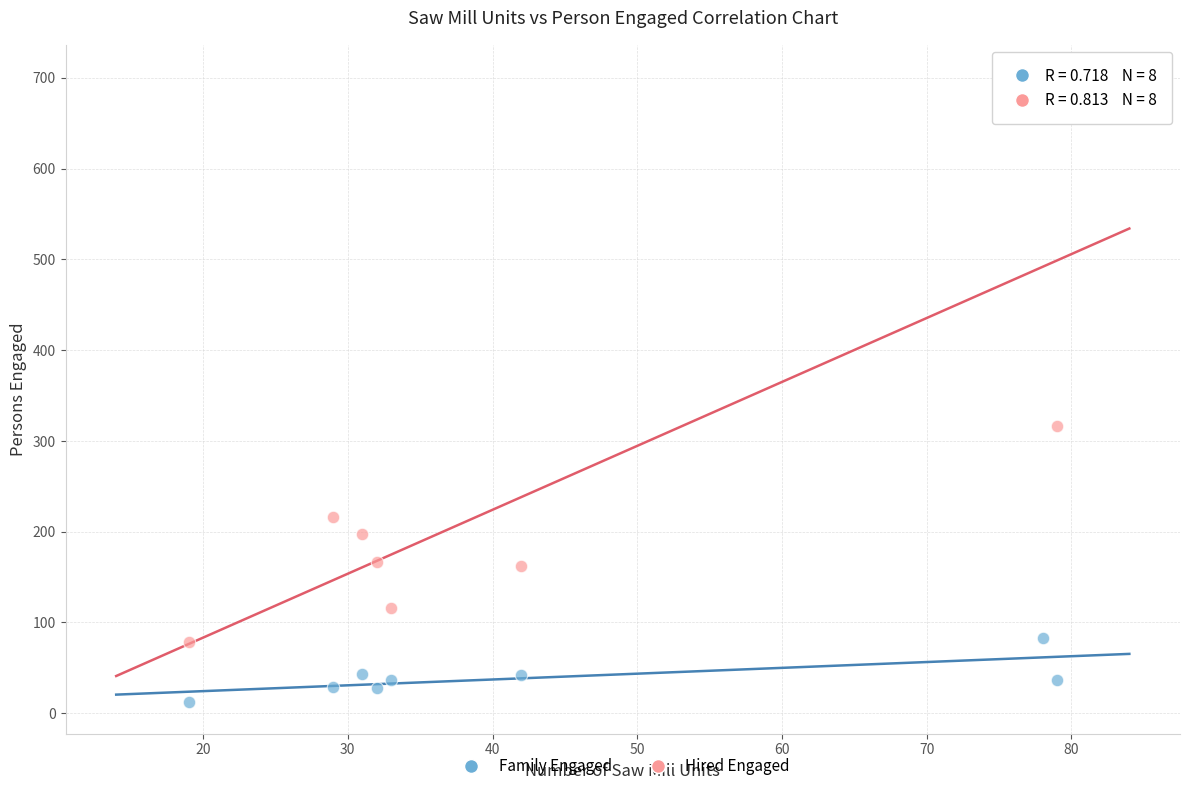

Across all data points, what is the range of Y values (max minus min)?

690